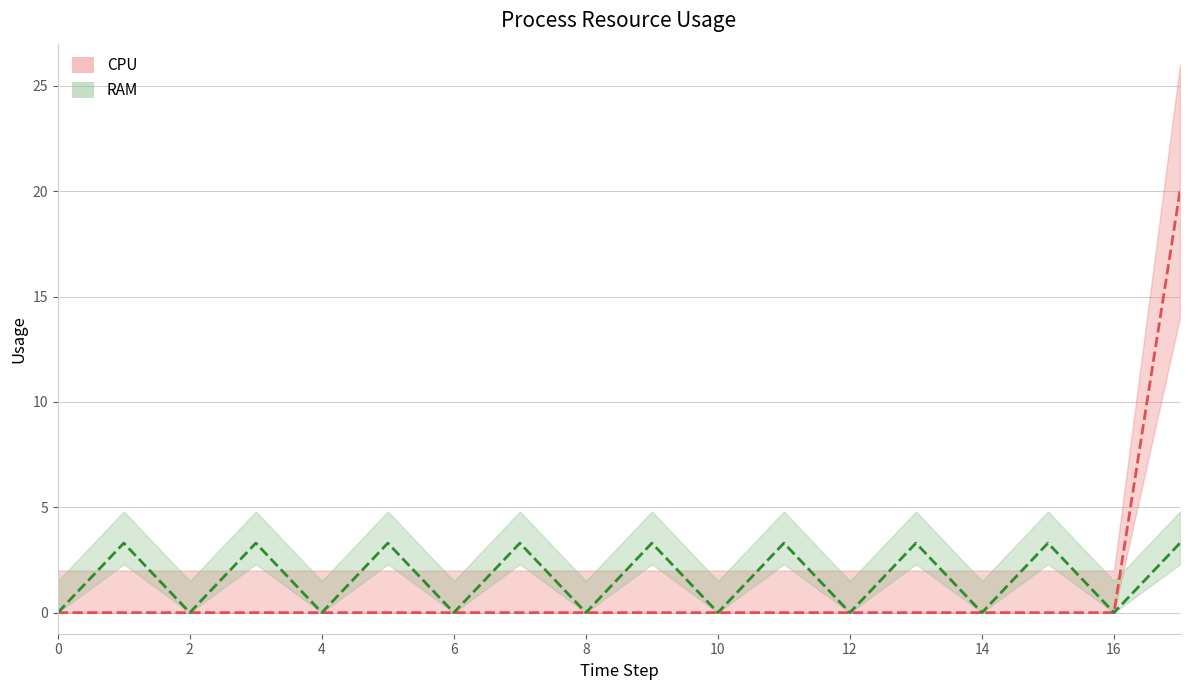

How many data points in RAM are less than 3?

9